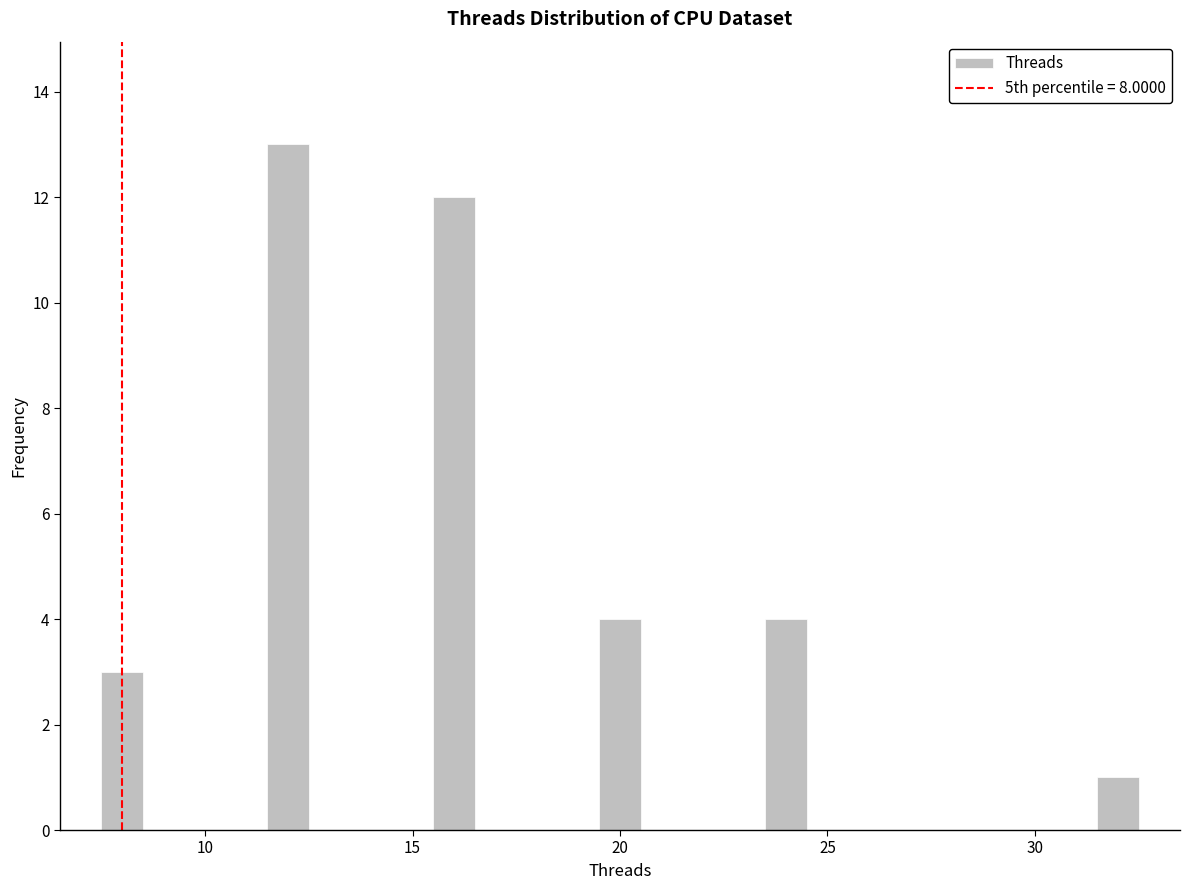

Around what value on the x-axis is the tallest bar? Give the approximate position of its centre, as read against the axis.

12.0